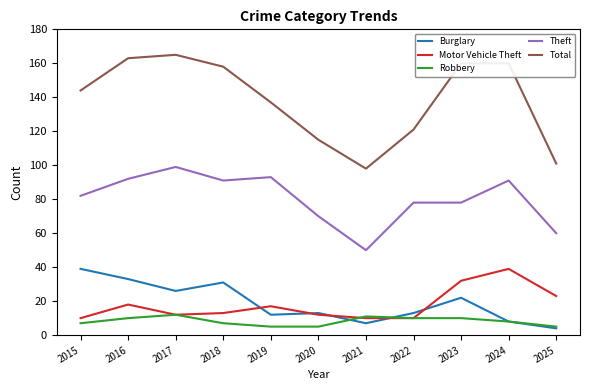

At which category does Burglary reach its first local peak?

2018